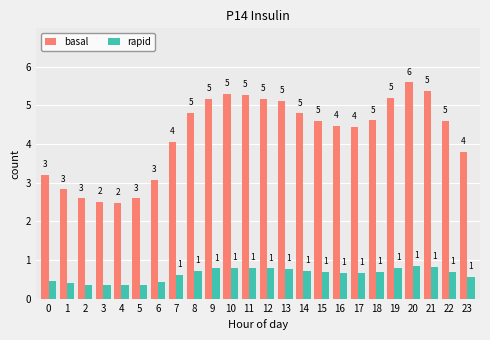

At 5, list the series in order from smallest to largest.

rapid, basal